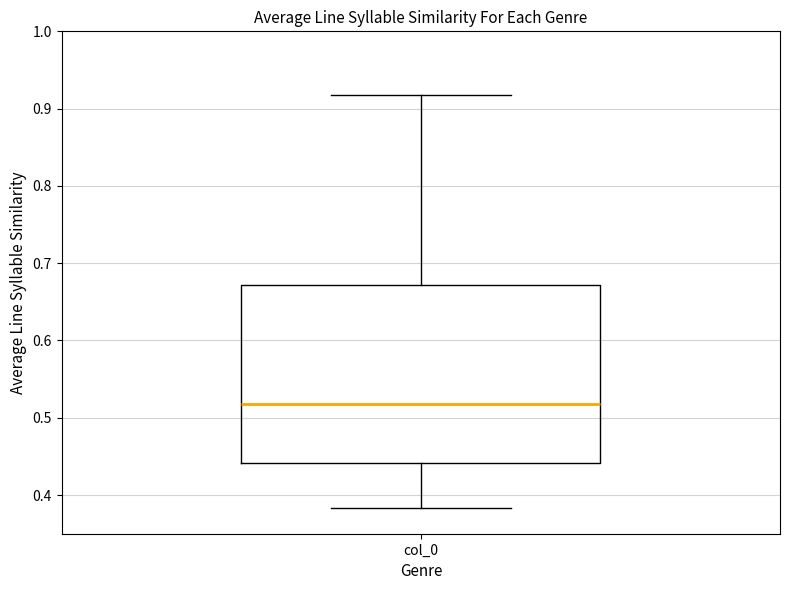

Read this box plot against the y-axis: the position of the median line, the range covered by the box, and the ends of both whiskers. The values are not printed on the chart, so give them approximately, as read against the axis.

median 0.52, box 0.44 to 0.67, whiskers 0.38 to 0.92